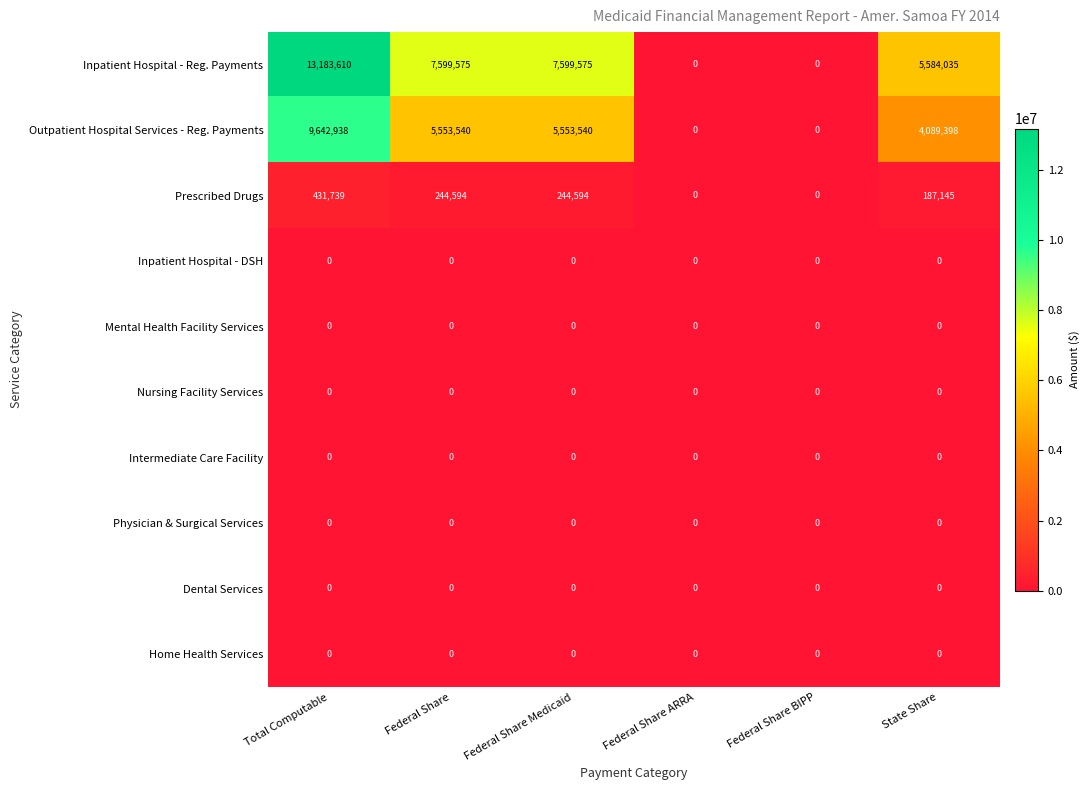

The value of Outpatient Hospital Services - Reg. Payments at Total Computable is 9642938. True or false?

True